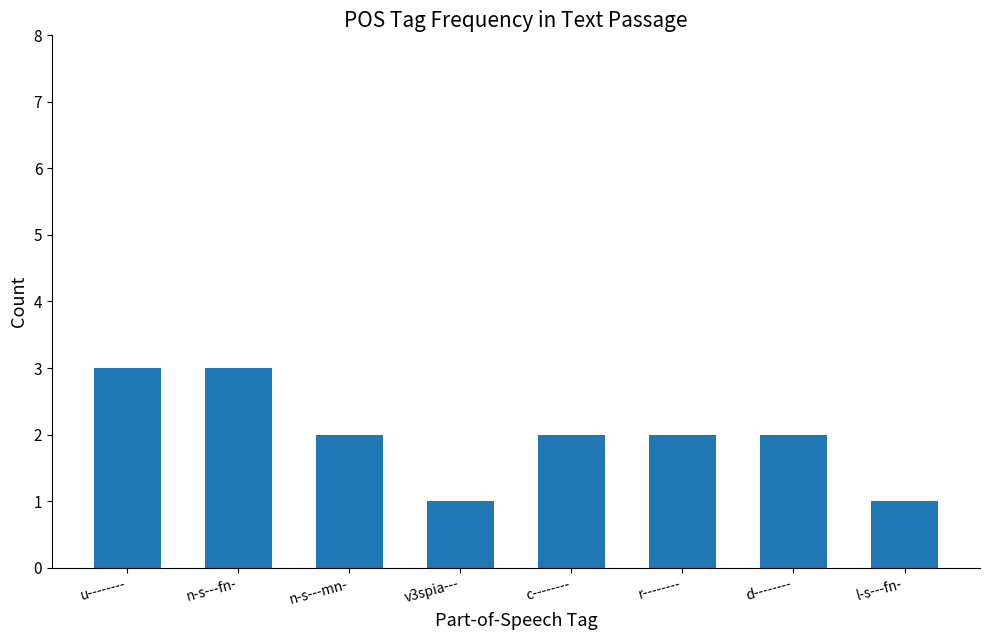

How many series are shown in this chart?

1